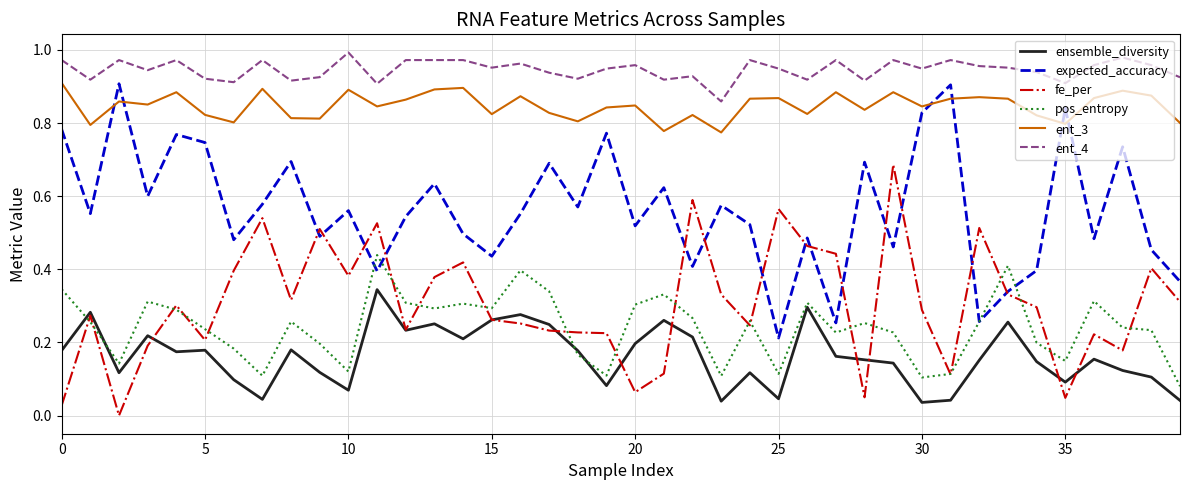

True or false: ent_3 and pos_entropy intersect in this chart.

False